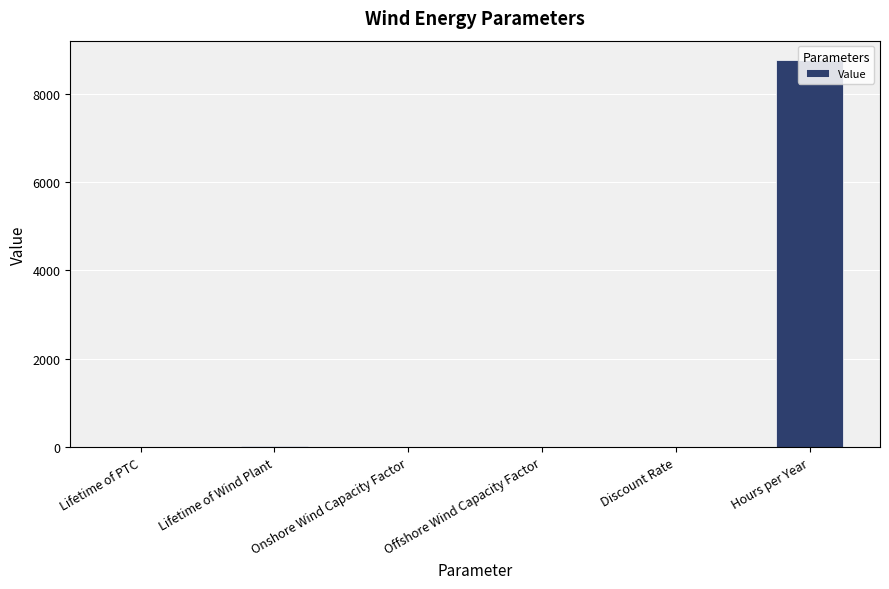

Which has a higher value, Offshore Wind Capacity Factor or Hours per Year?

Hours per Year